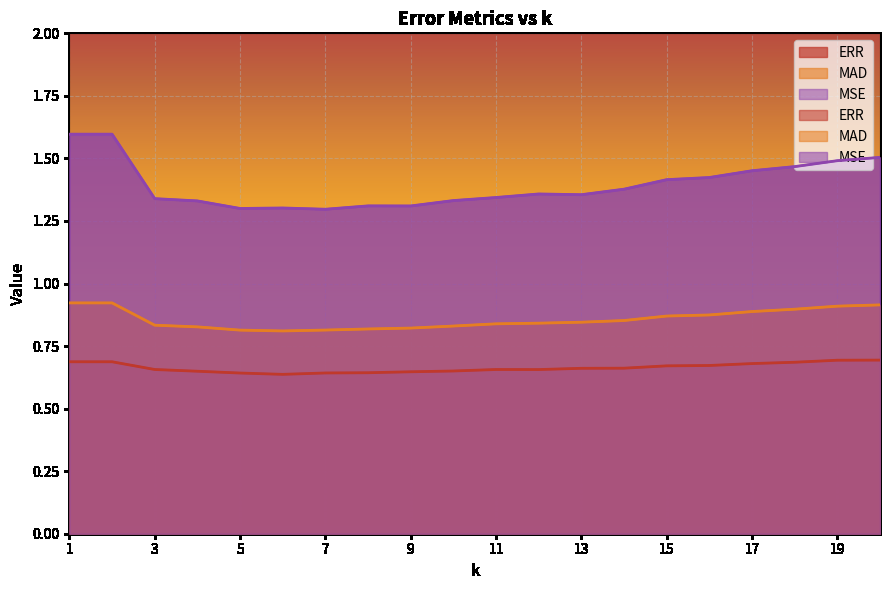

What is the total value across all series at 4?

2.8